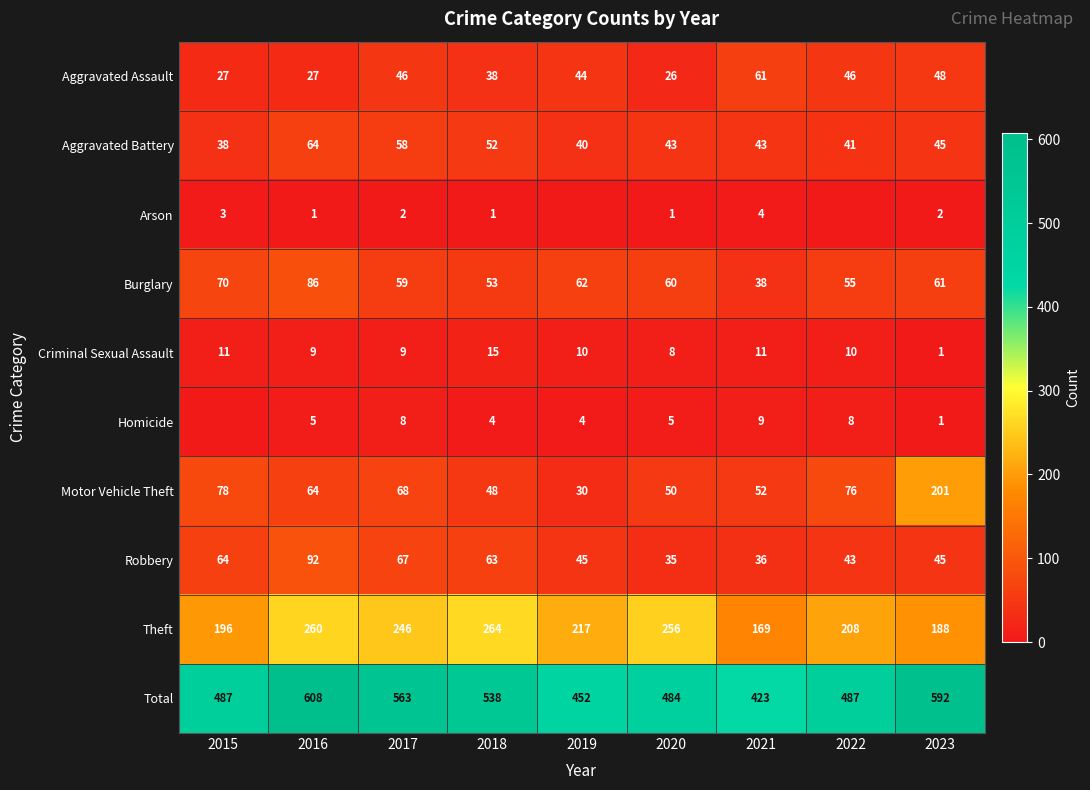

True or false: Aggravated Assault has a value of 61 at 2021.

True